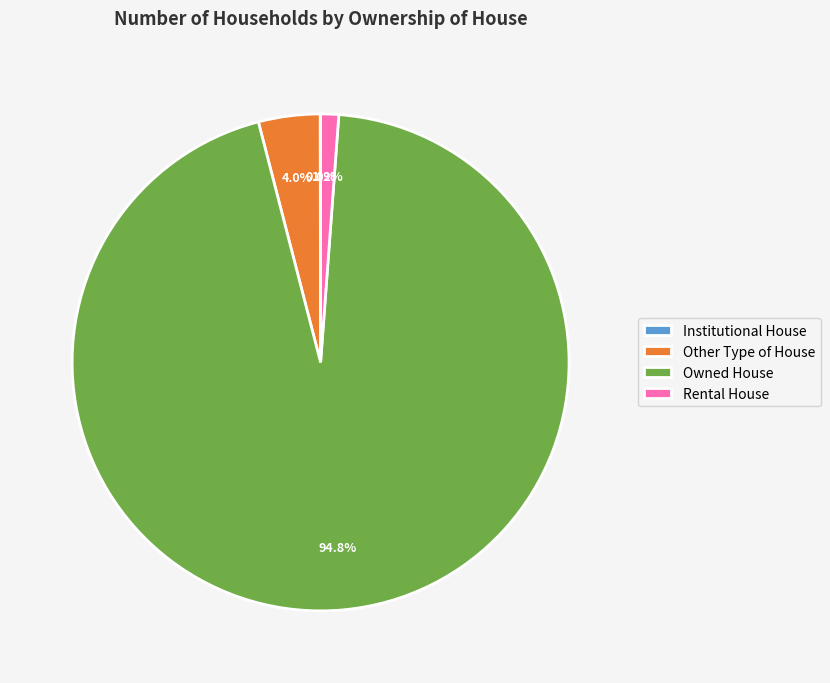

Which category has the biggest portion of the pie?

Owned House